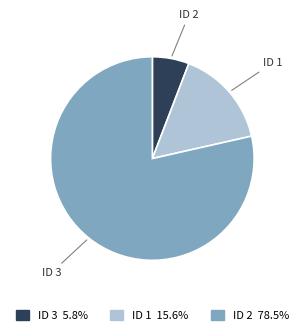

Is there a majority slice in this chart?

Yes